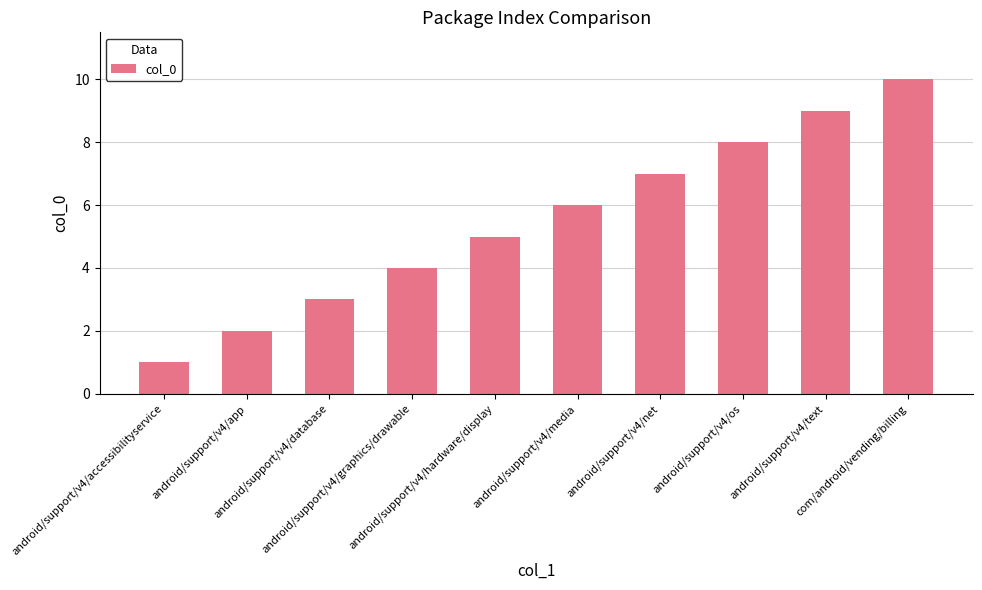

What is the smallest value displayed?

1